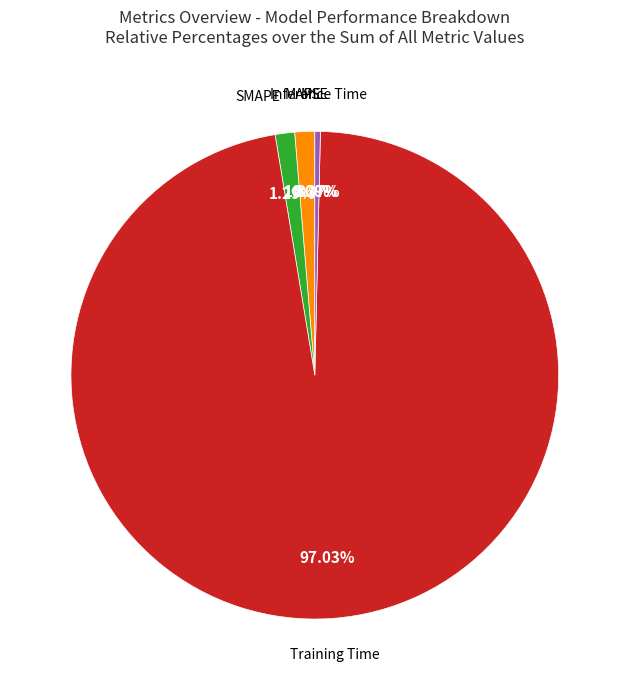

To the nearest percent, what is the difference between the largest and smallest slice percentages?

97%